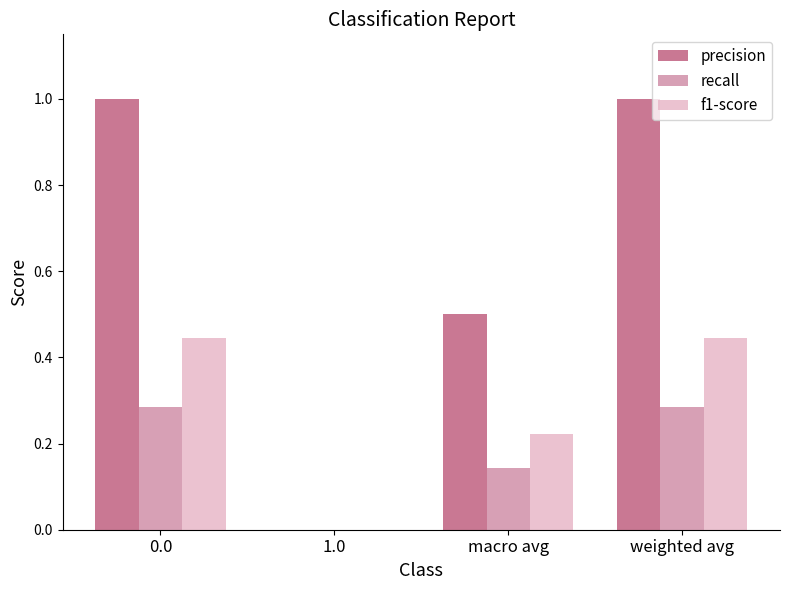

Is it true that recall equals 0.2 at macro avg?

False